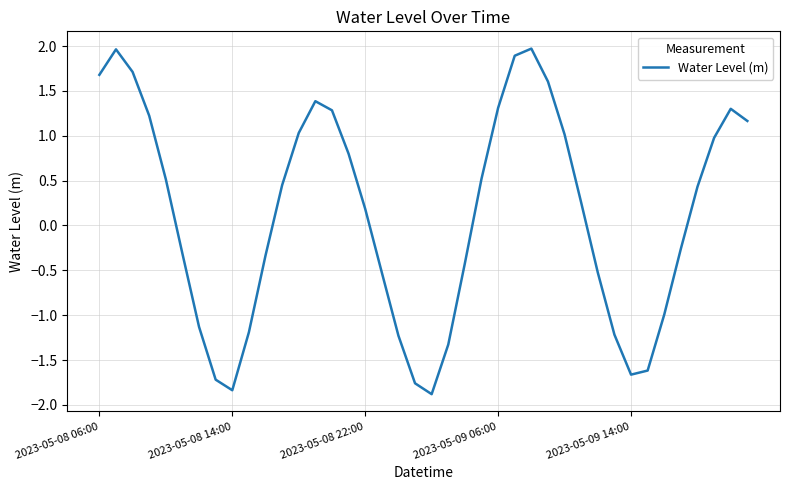

What is the difference between the maximum and minimum values?

3.9